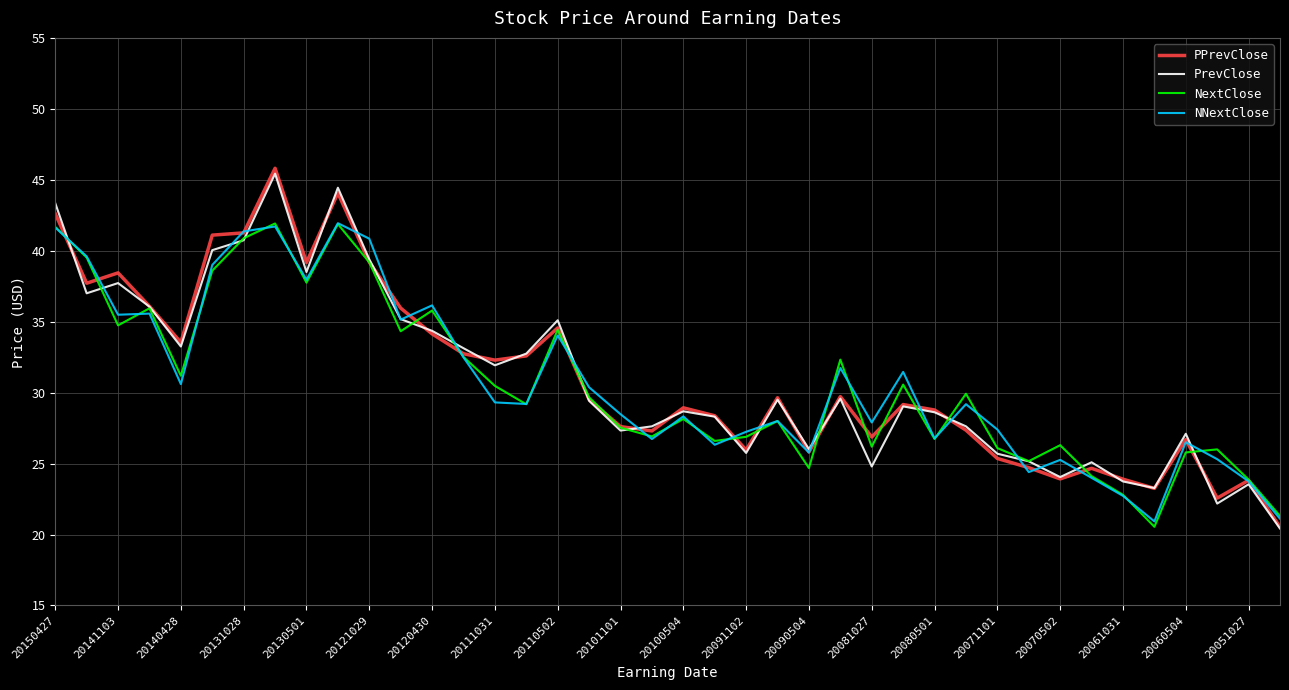

What is the highest value of the NextClose series?

41.9